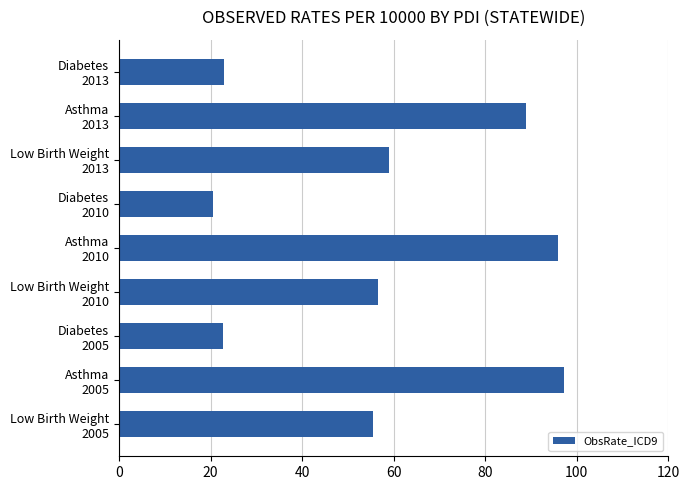

What is the minimum value shown in the chart?

20.5